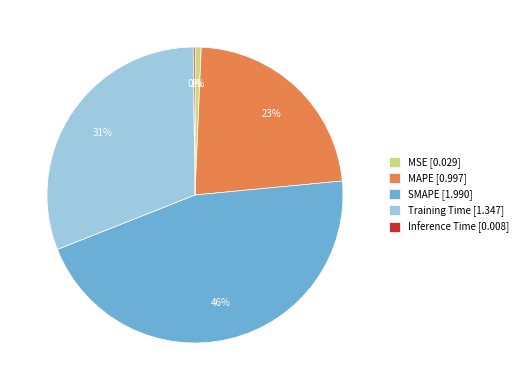

The SMAPE slice represents 46% of the pie. True or false?

True